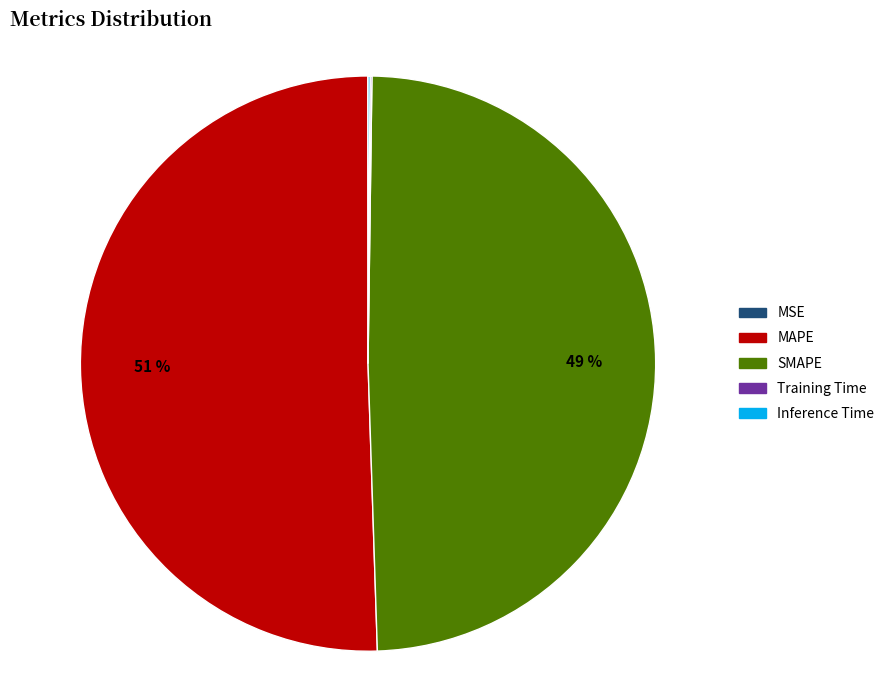

Which category has the biggest portion of the pie?

MAPE